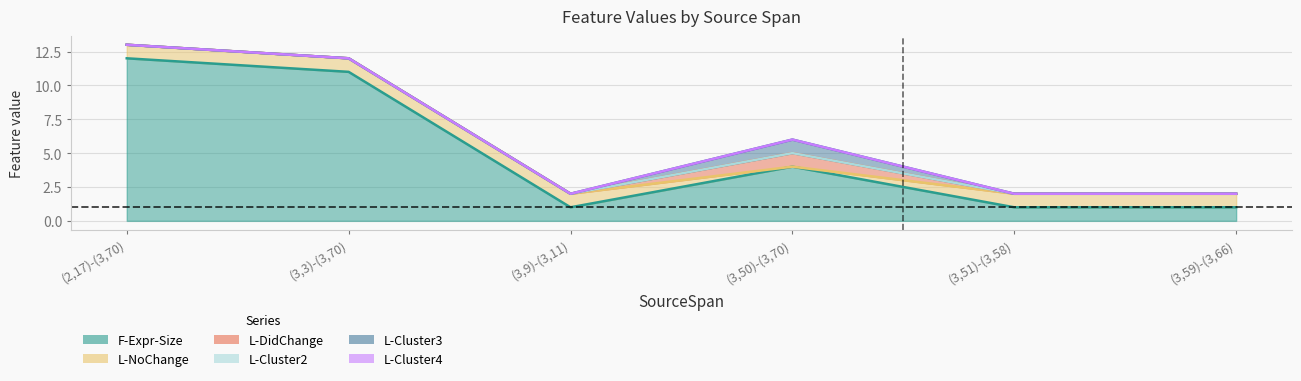

At (2,17)-(3,70), list the series in order from smallest to largest.

L-DidChange, L-Cluster2, L-Cluster3, L-Cluster4, L-NoChange, F-Expr-Size